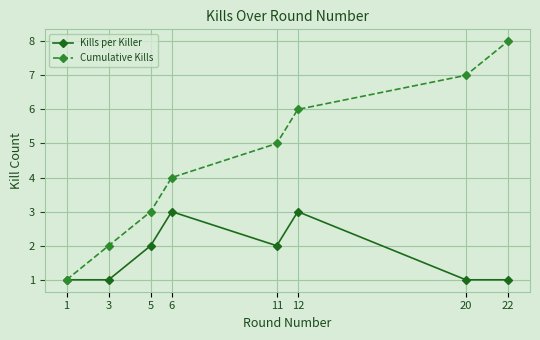

The Cumulative Kills series shows 3 at 3. True or false?

False